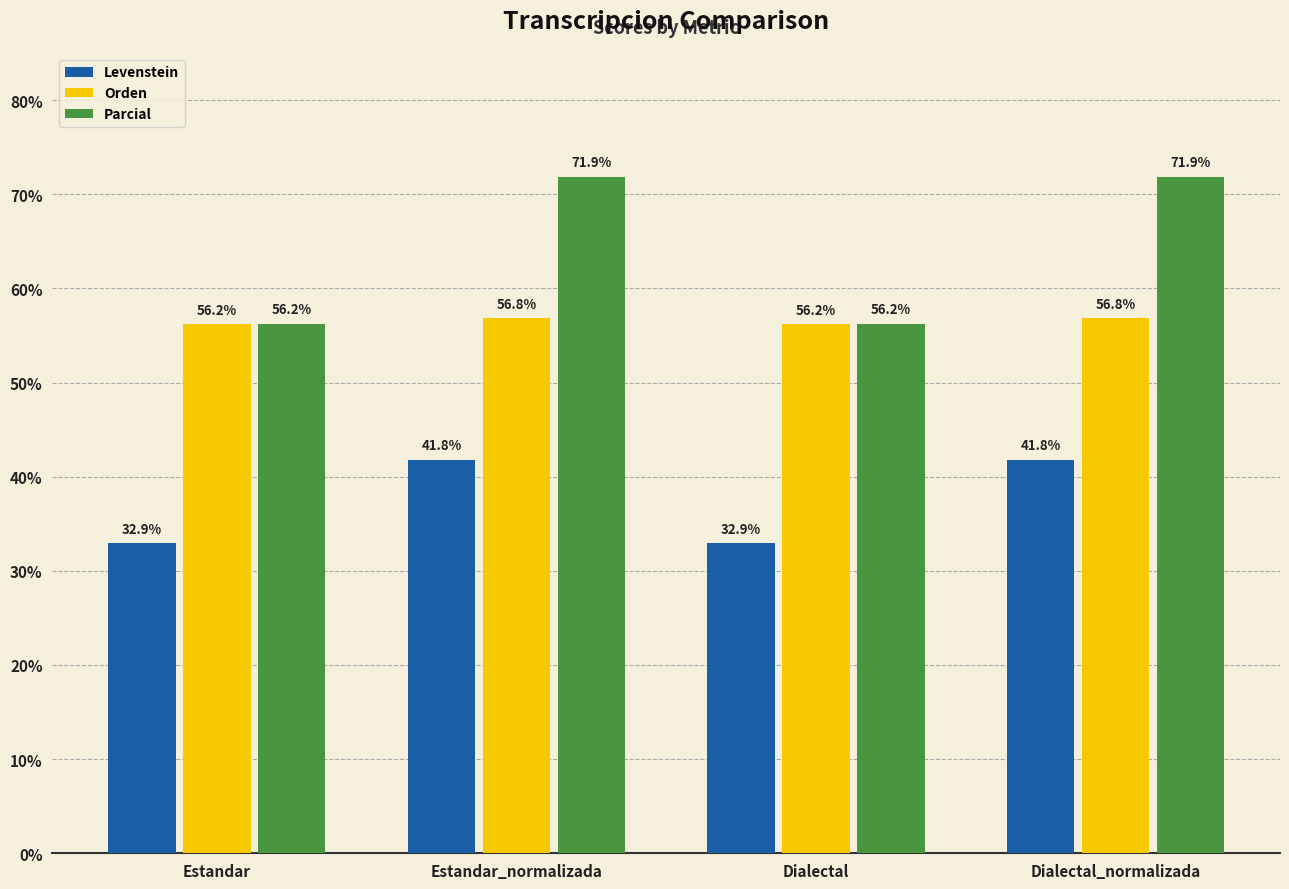

The value of Levenstein at Estandar_normalizada is 41.8. True or false?

True